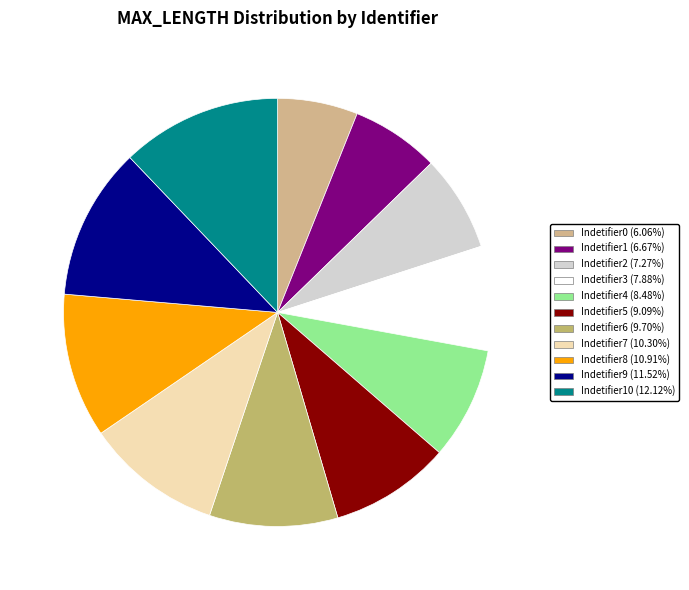

How many segments does this pie chart have?

11